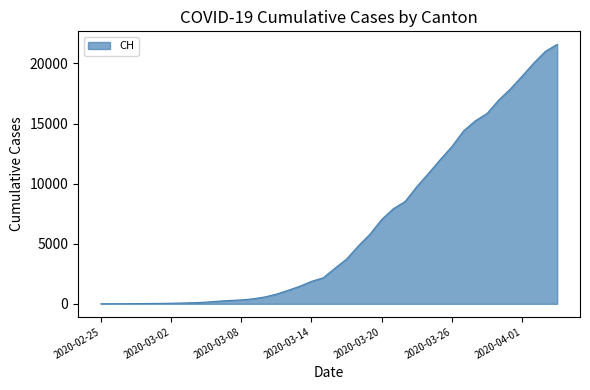

What is the greatest value displayed?

21587